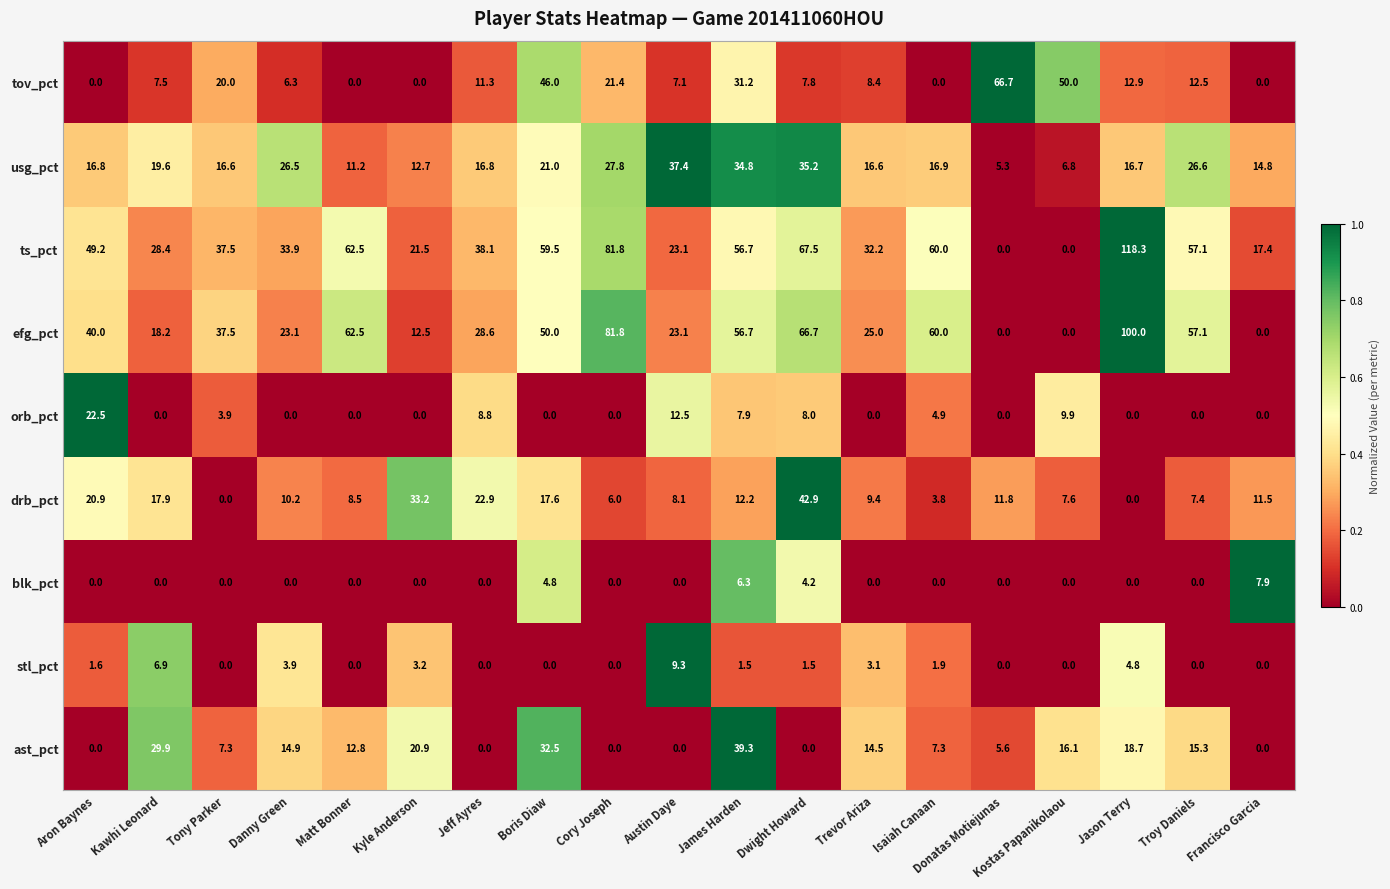

What is the sum of the drb_pct values at Troy Daniels and Matt Bonner?

15.9